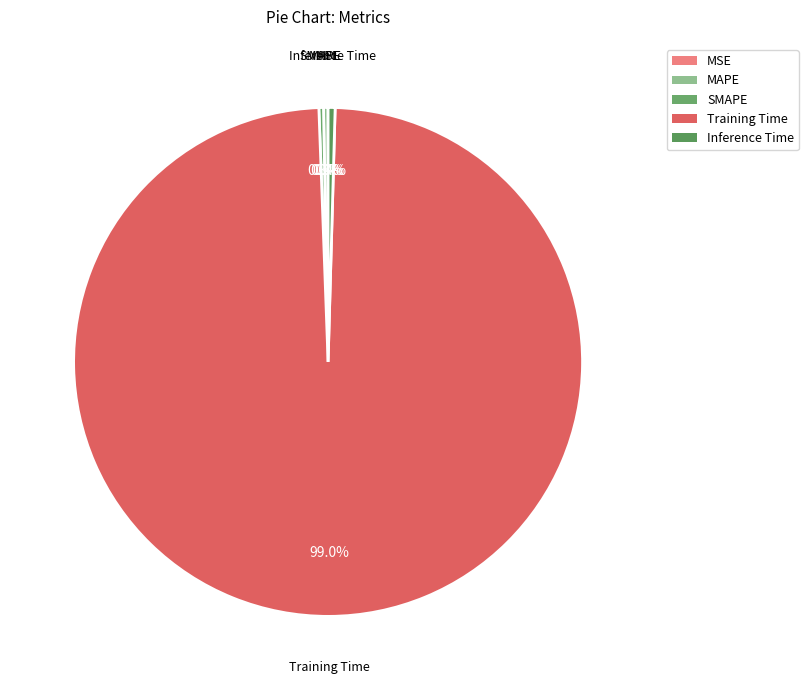

To the nearest percent, what is the difference between the largest and smallest slice percentages?

99%